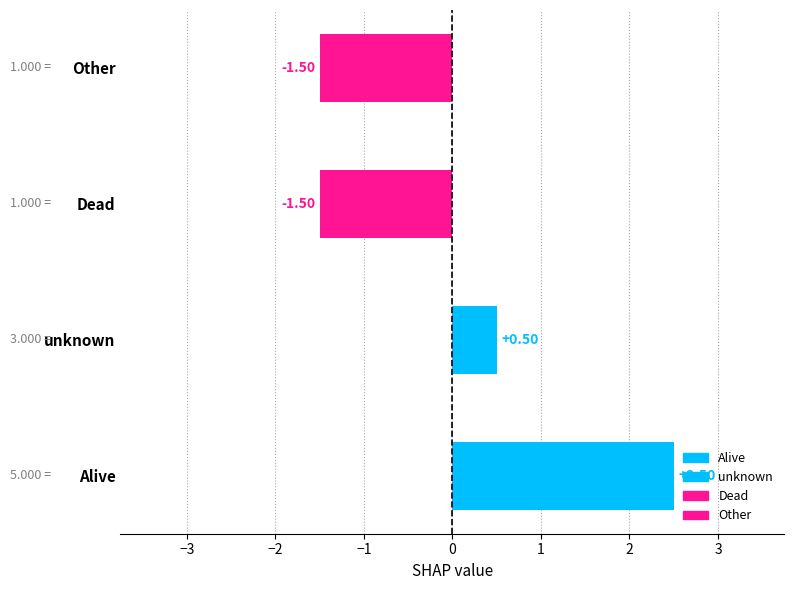

What is the label of the 3rd bar from the left?

Dead